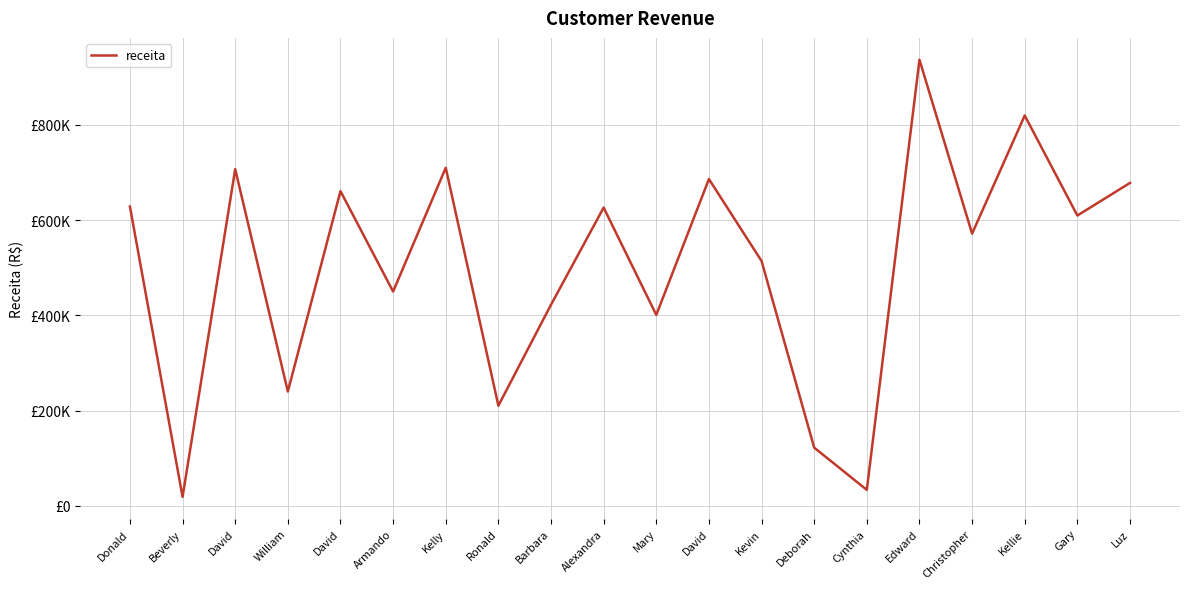

Which label corresponds to the smallest value in the chart?

Beverly